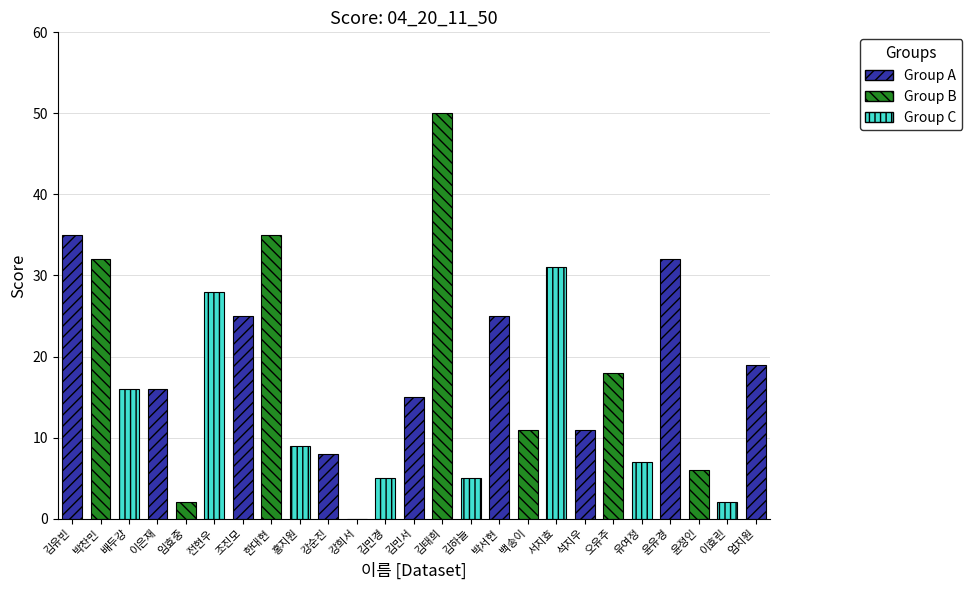

True or false: the data shows 35 at 김유빈.

True